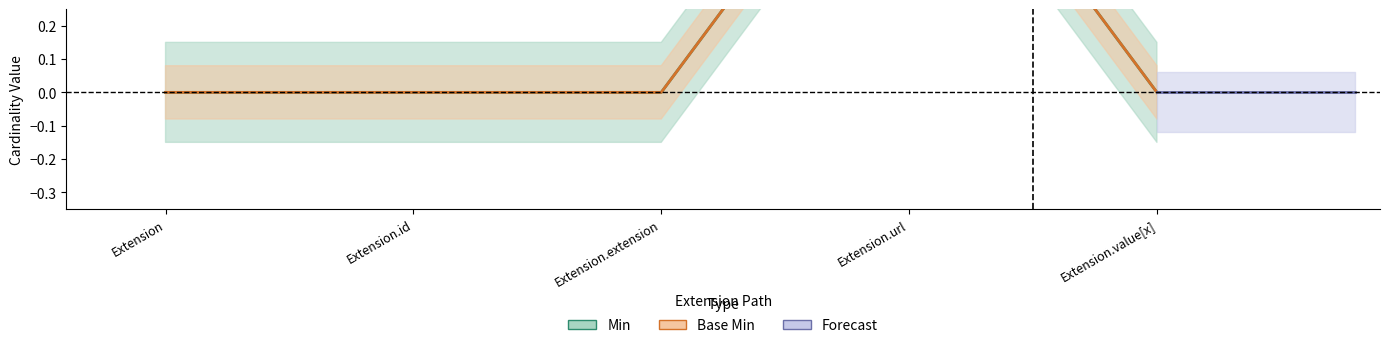

True or false: Min and Base Min intersect in this chart.

False